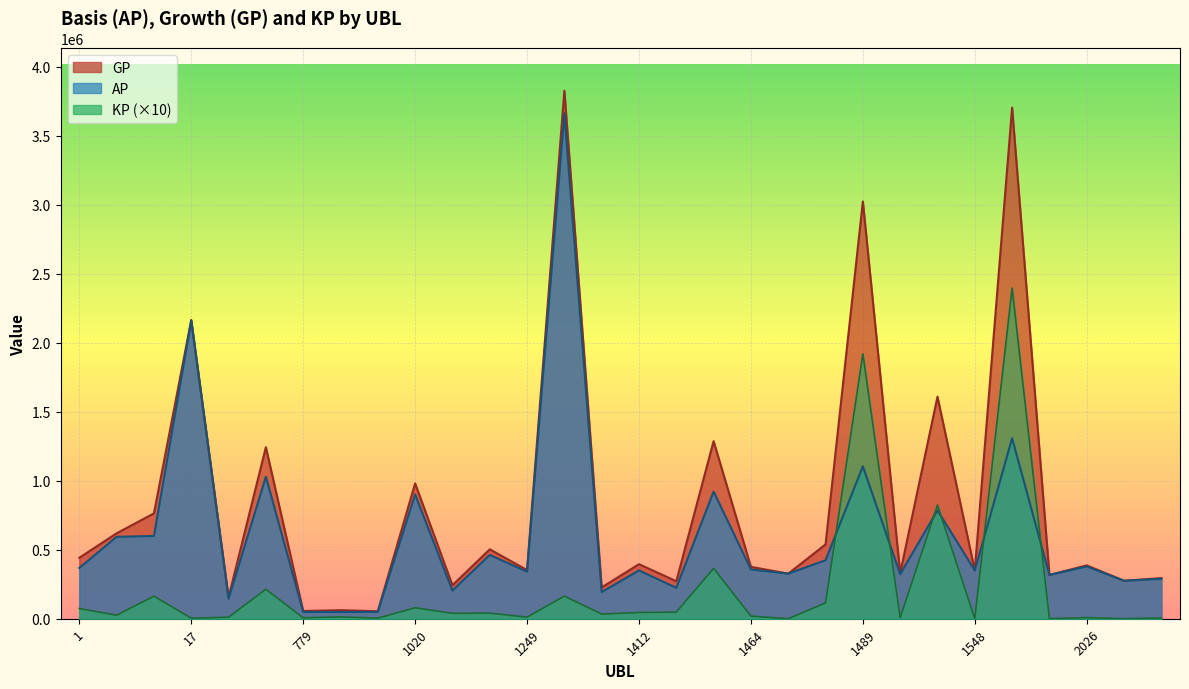

What is the difference between the GP values at 2086 and 832?

221074.0